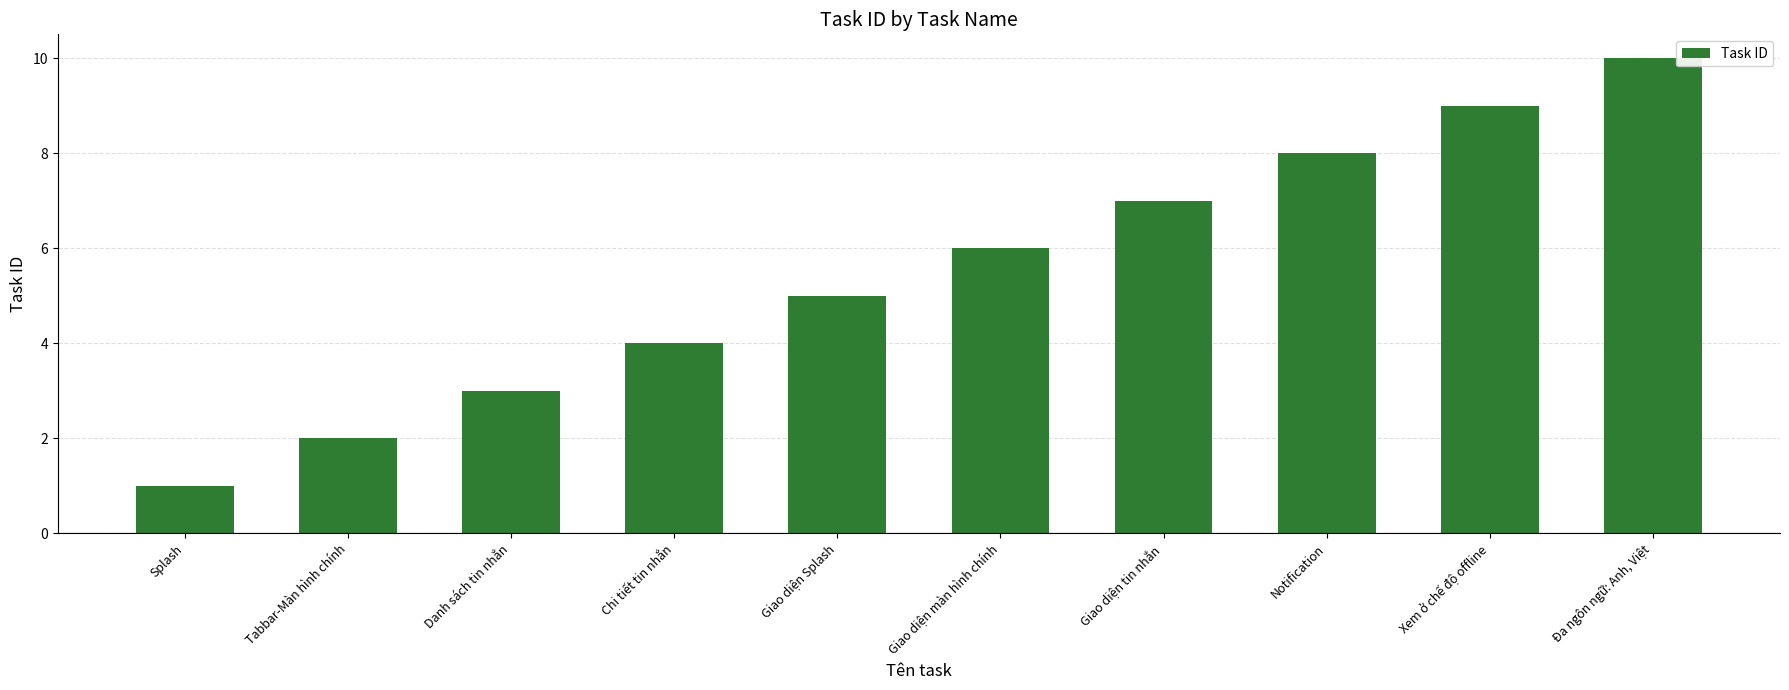

What is the change in value from Xem ở chế độ offline to Đa ngôn ngữ: Anh, Việt?

+1